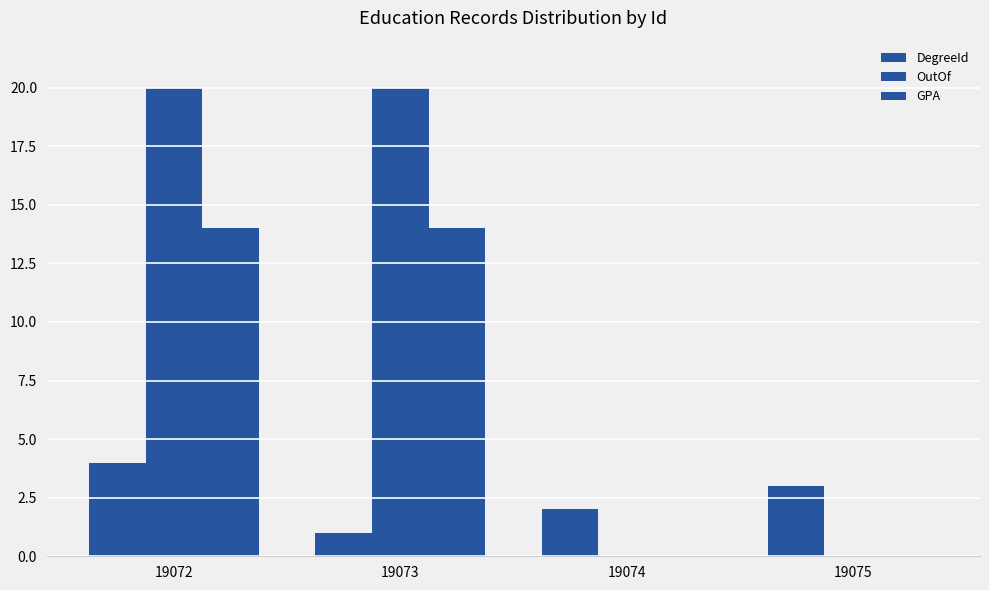

What is the approximate value of DegreeId at 19072?

4